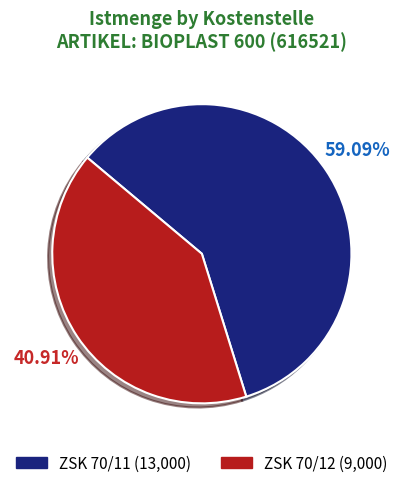

How many slices are in this pie chart?

2